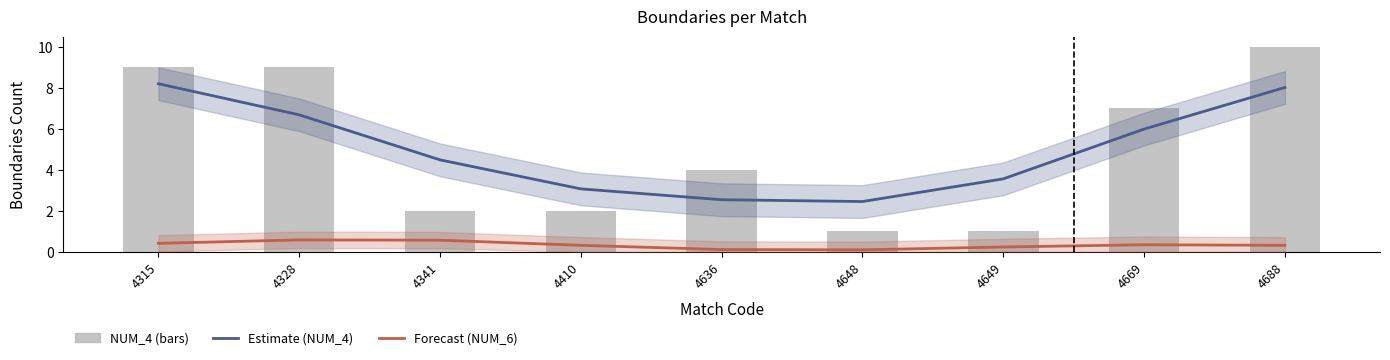

Is it true that Forecast (NUM_6) equals 0.1 at 4648?

False